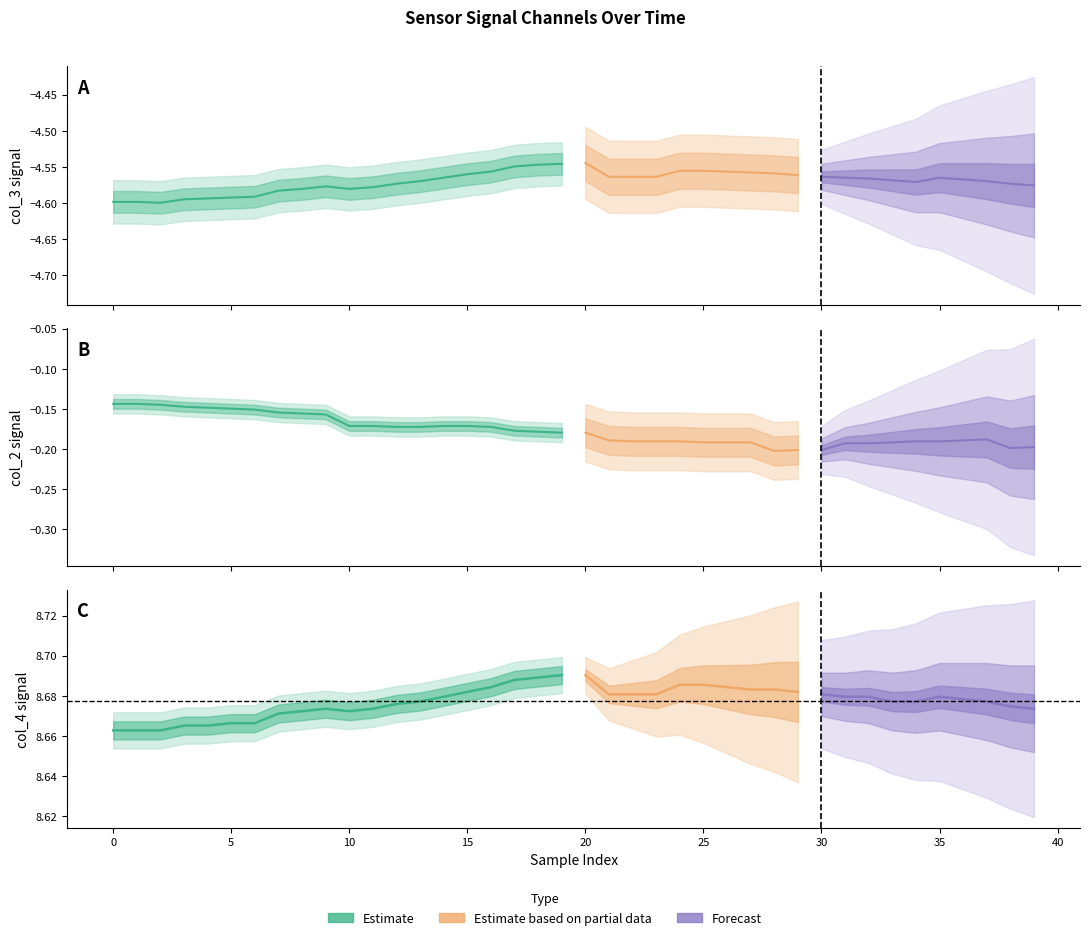

What is the label of the 36th point from the left?

35